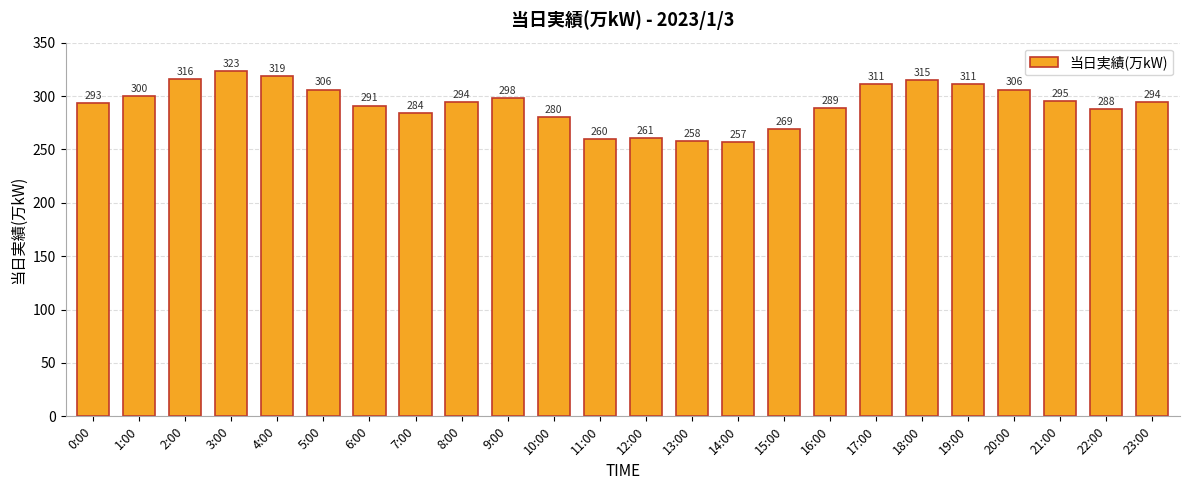

What is the label of the 11th bar from the right?

13:00